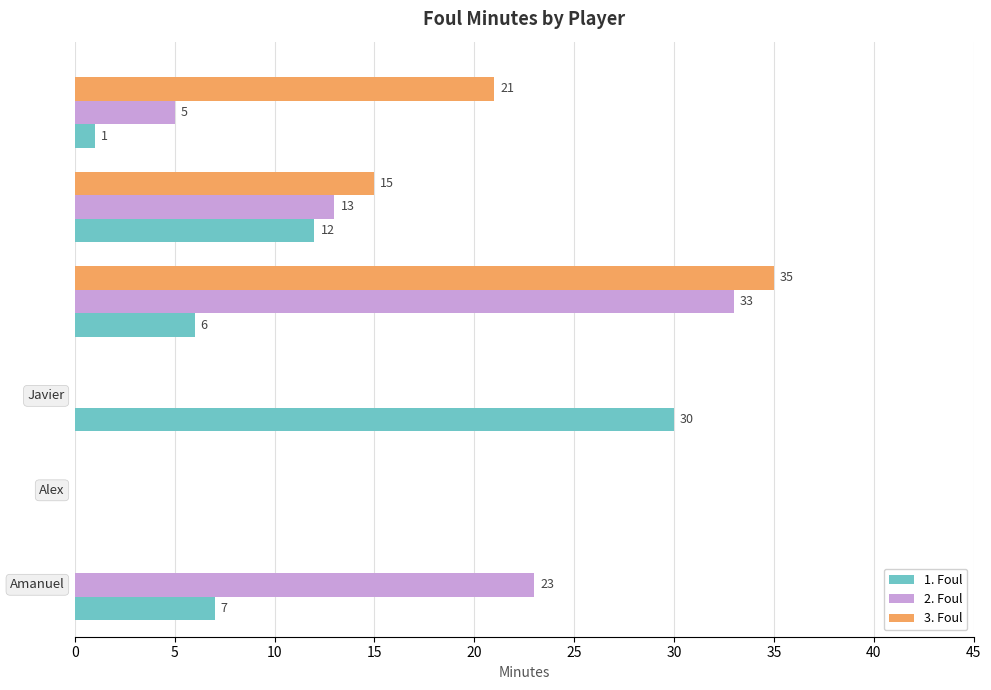

What is the sum of all 3. Foul values?

71